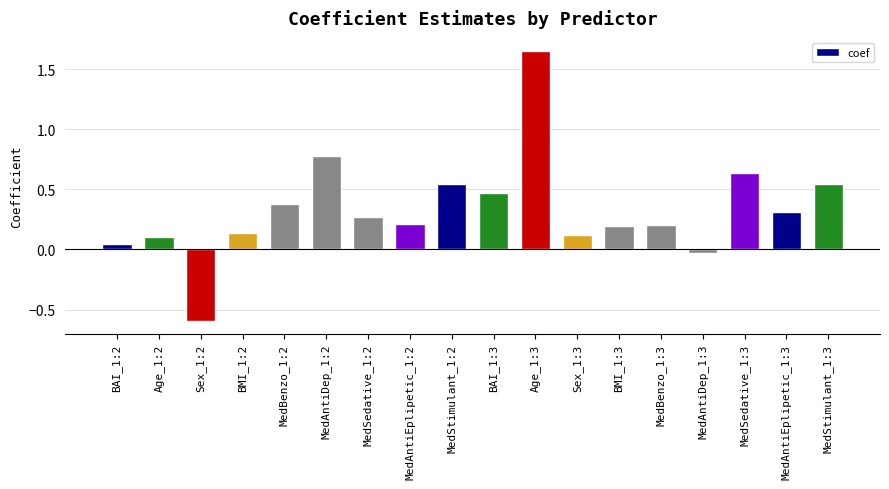

Where does the data first go above 0?

BAI_1:2